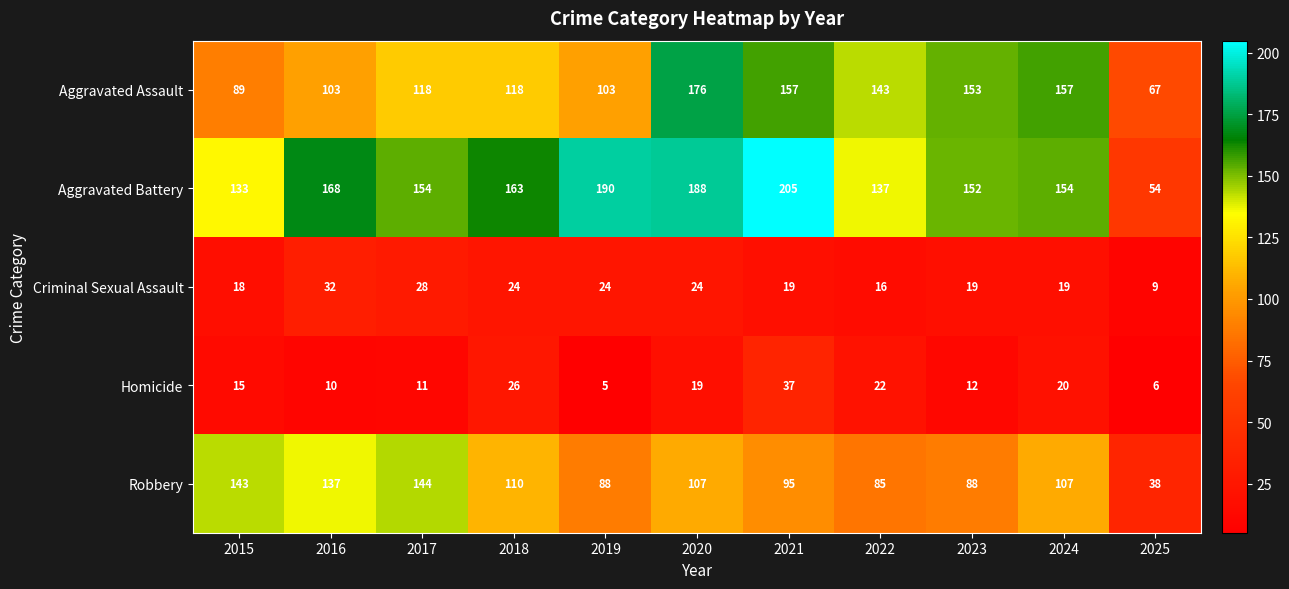

What is the total value across all series at 2022?

403